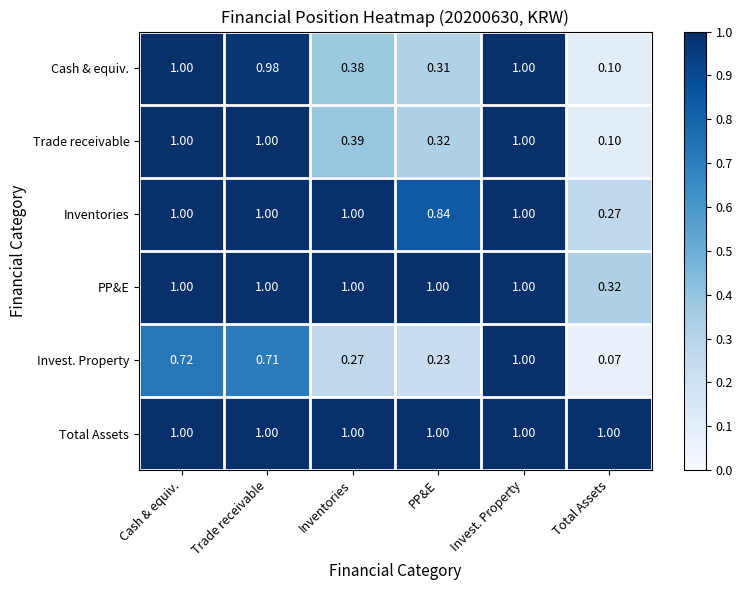

Is the value of Cash & equiv. at Trade receivable greater than the value of PP&E at PP&E?

No